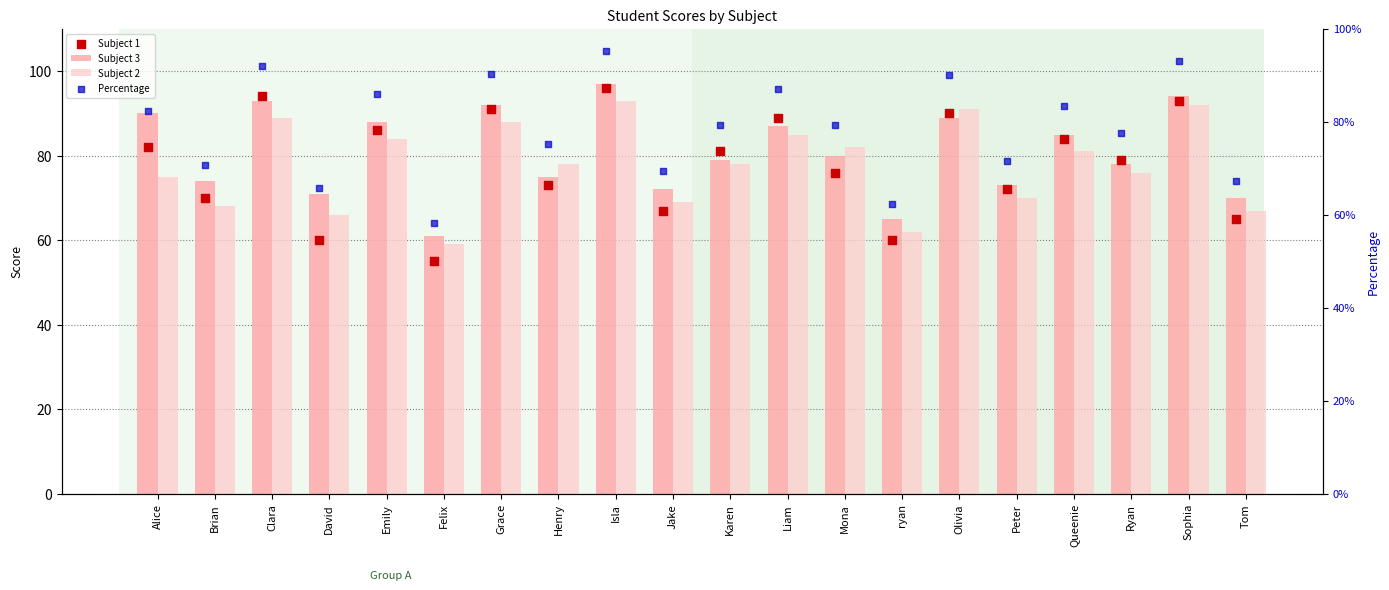

What are all the series names shown in the legend?

Subject 3, Subject 2, Subject 1, Percentage